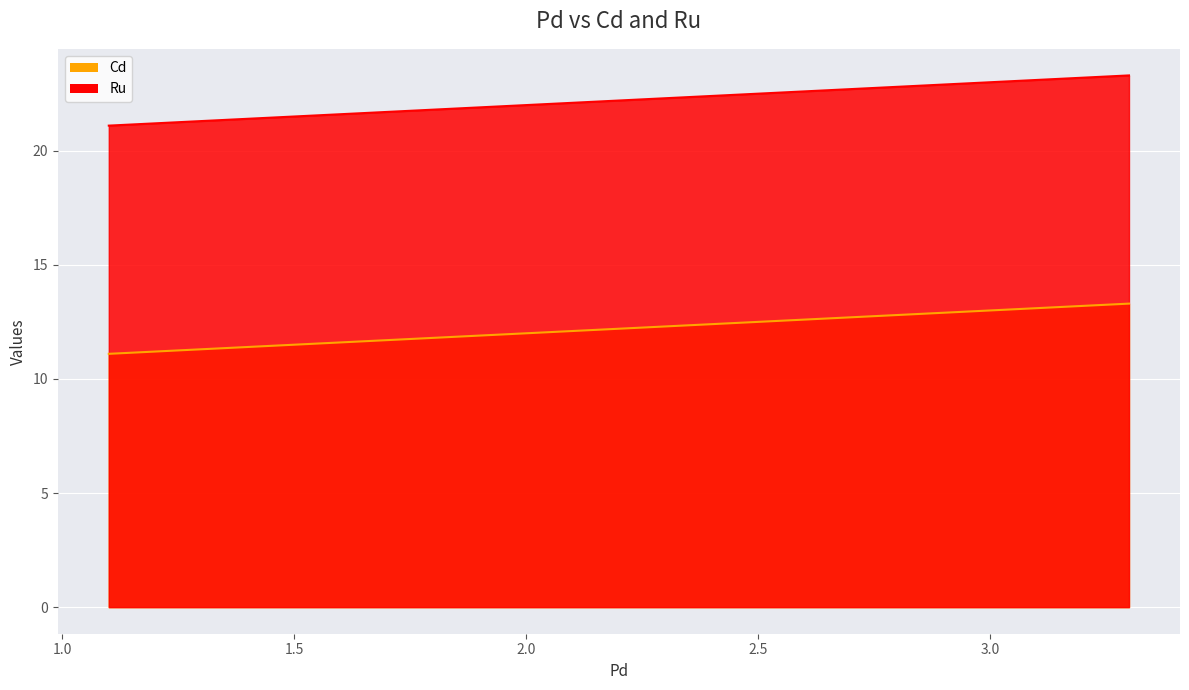

What position from the left is 3.3?

3